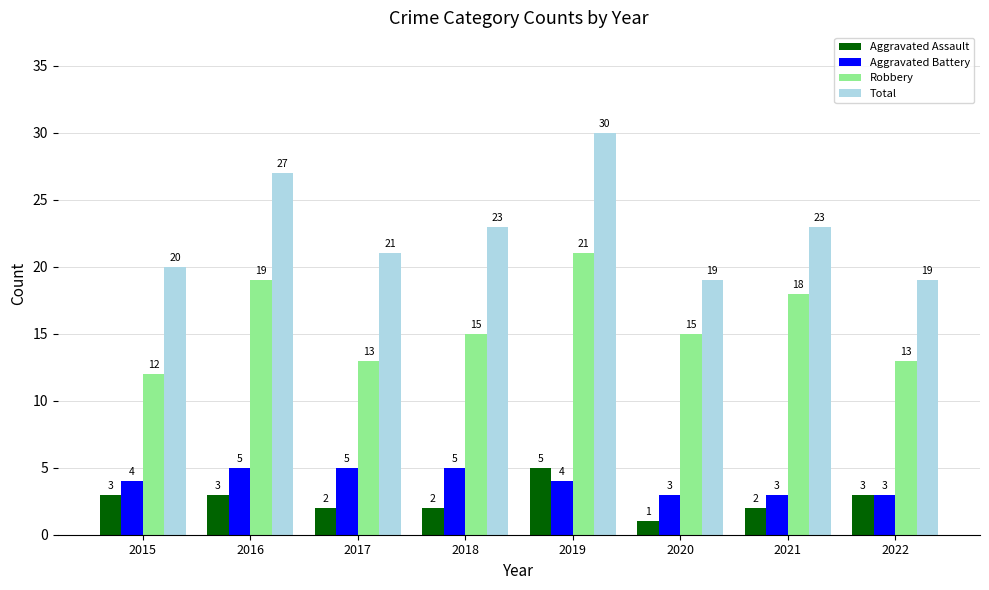

How many bars are there in each group?

4